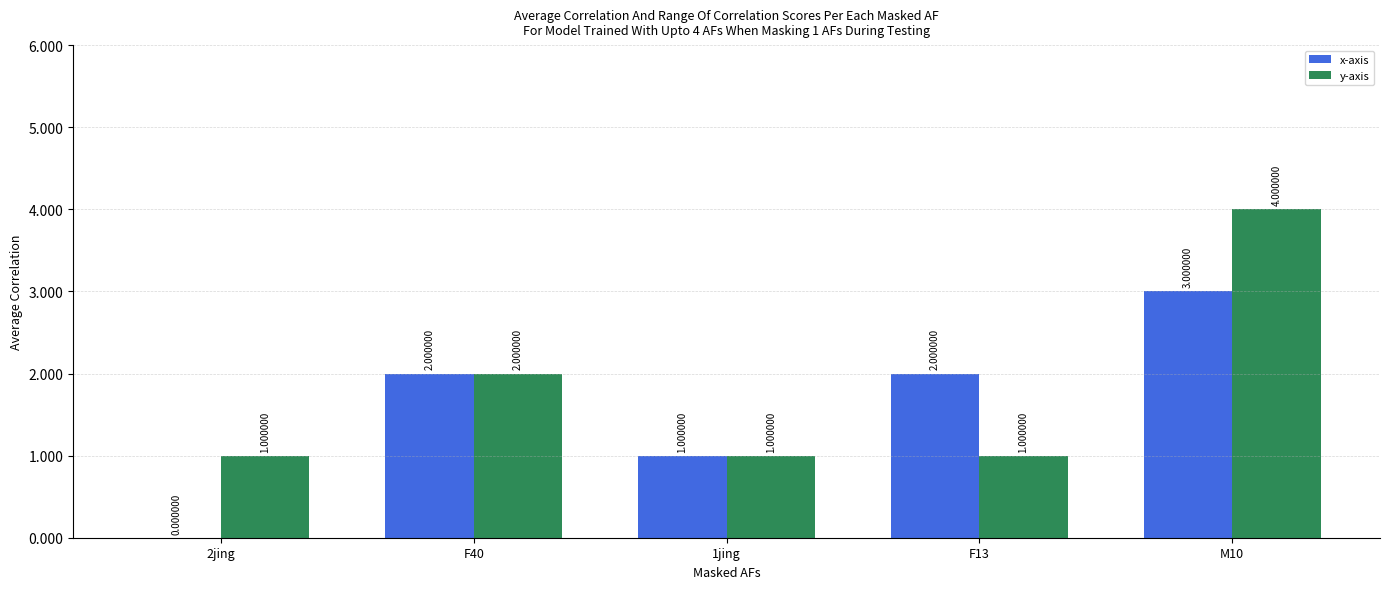

How many groups of bars are there?

5